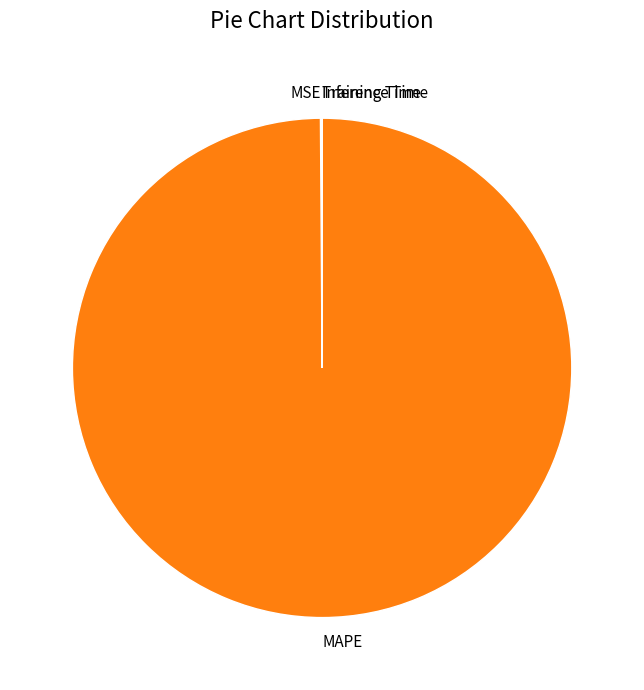

What is the largest slice in the pie chart?

MAPE